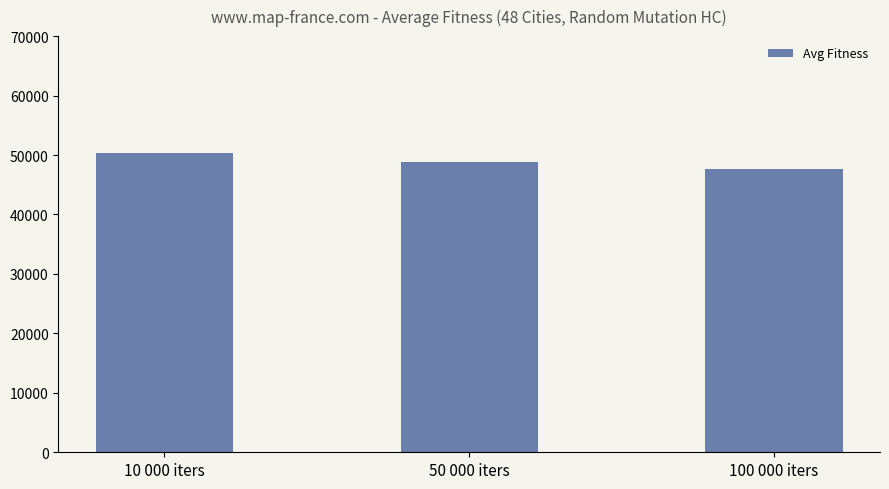

Reading left to right, what are all the values shown in this chart?

10 000 iters=50374.7	50 000 iters=48804.8	100 000 iters=47616.0